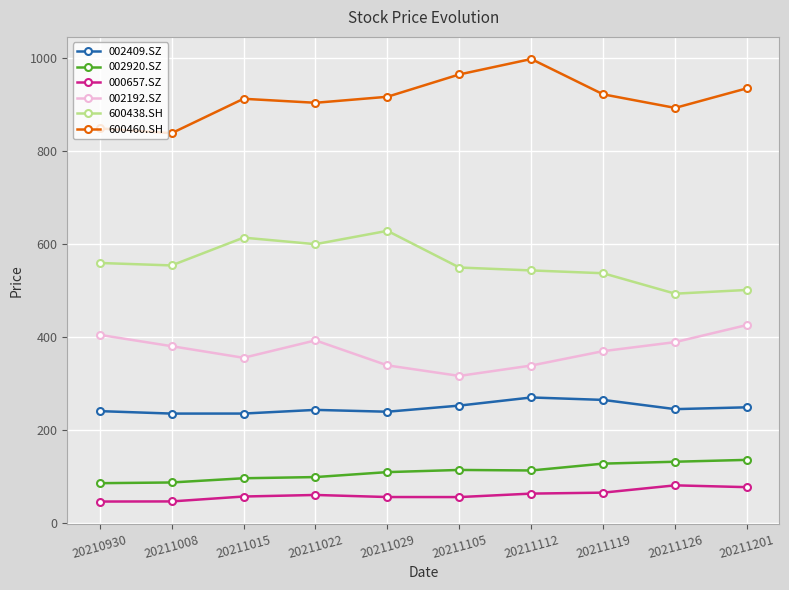

Rank the series by their maximum value, from lowest to highest.

000657.SZ, 002920.SZ, 002409.SZ, 002192.SZ, 600438.SH, 600460.SH